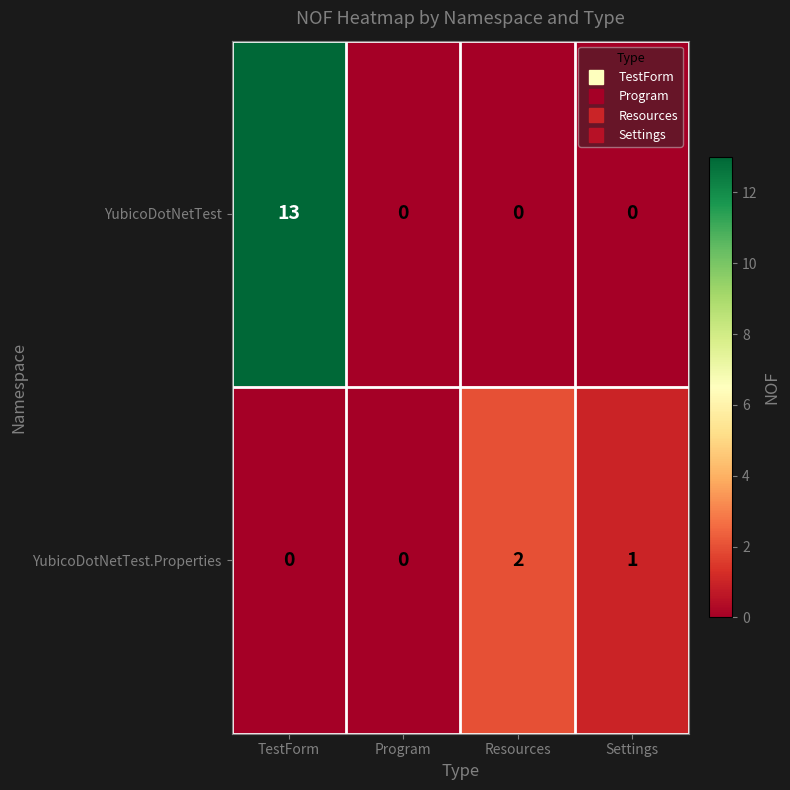

At which label does YubicoDotNetTest reach its peak?

TestForm